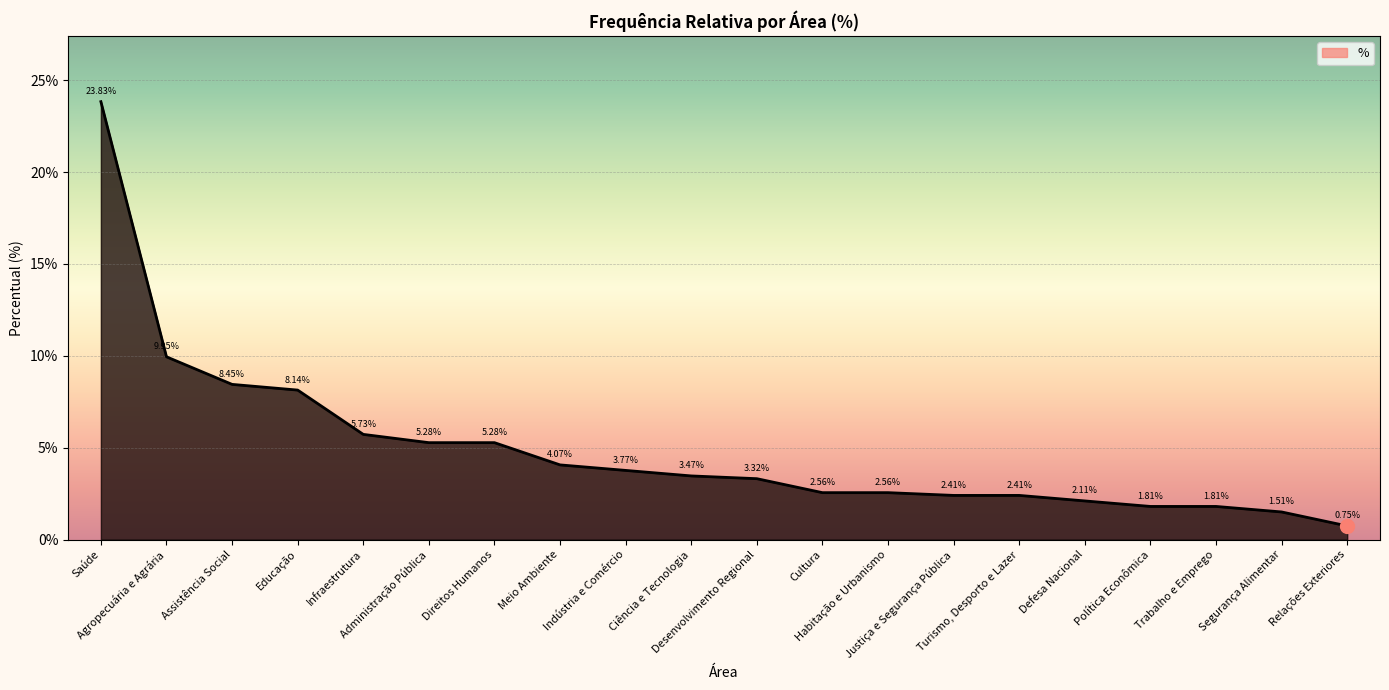

How many lines are shown in the chart?

1